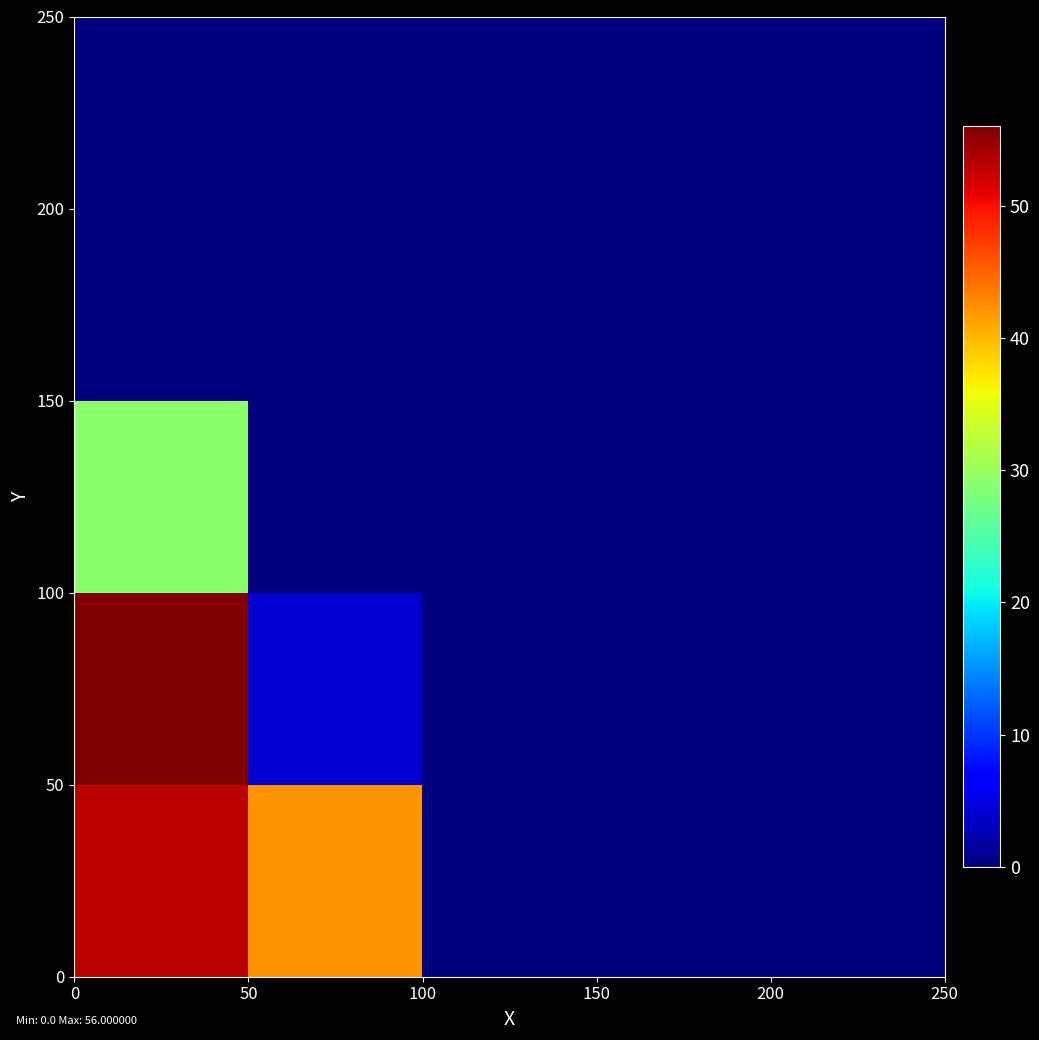

What is the maximum value shown in the chart?

56